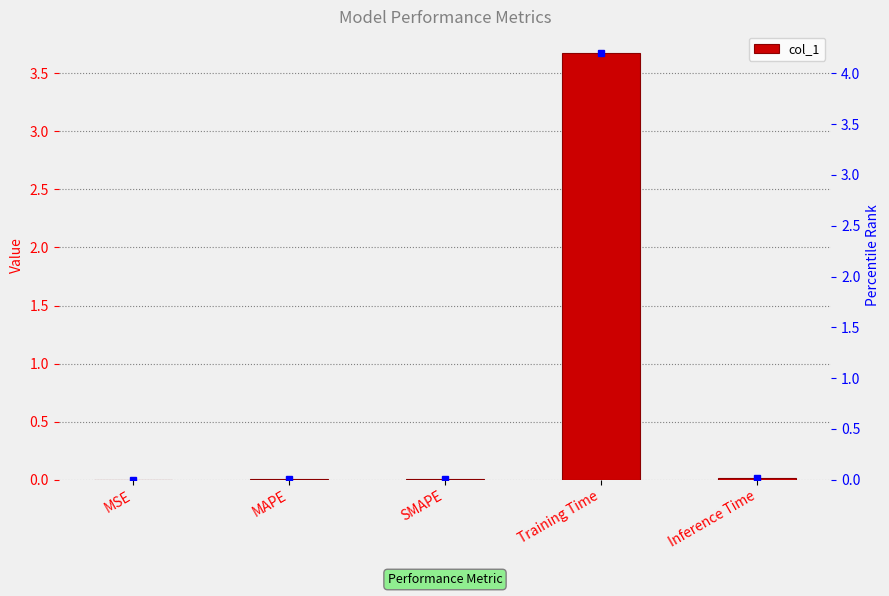

Does the chart contain stacked bars?

No